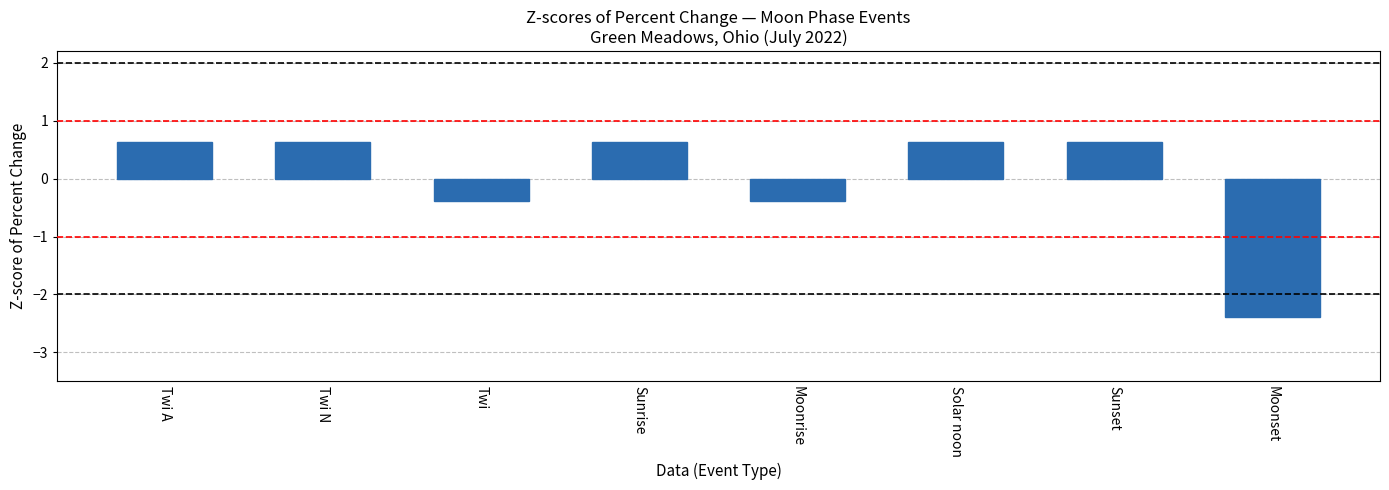

What is the change in value from Moonrise to Sunset?

+1.0